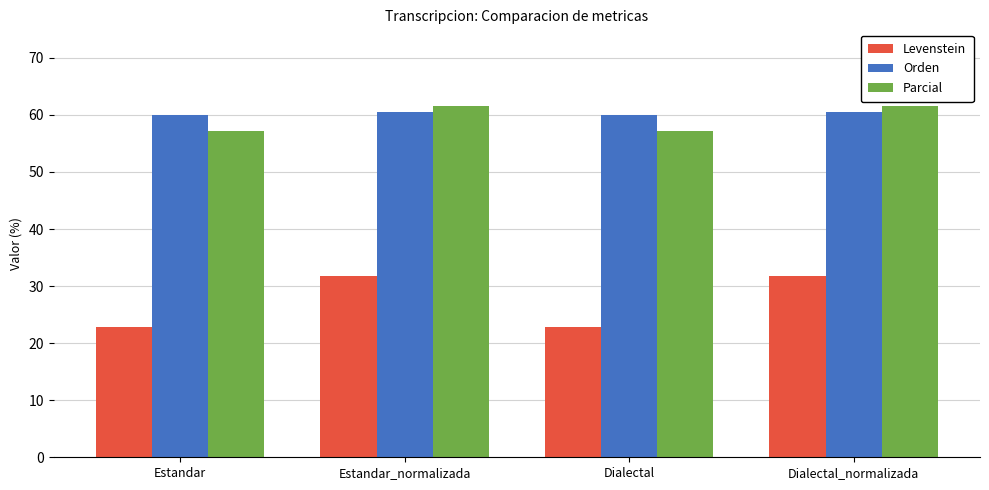

Where does the Levenstein series first go above 31?

Estandar_normalizada